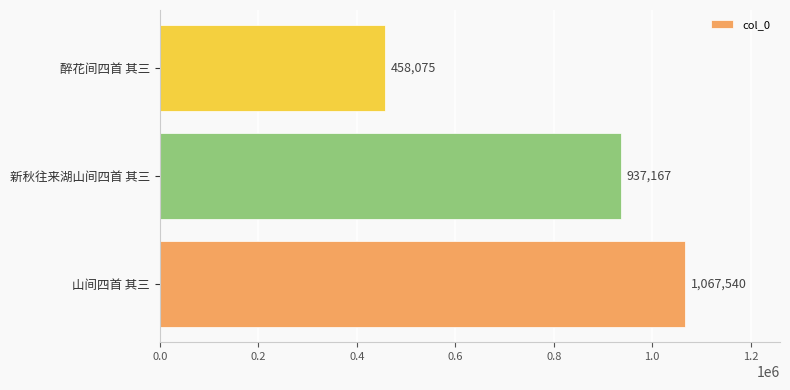

Which category has the lowest value across all series?

醉花间四首 其三